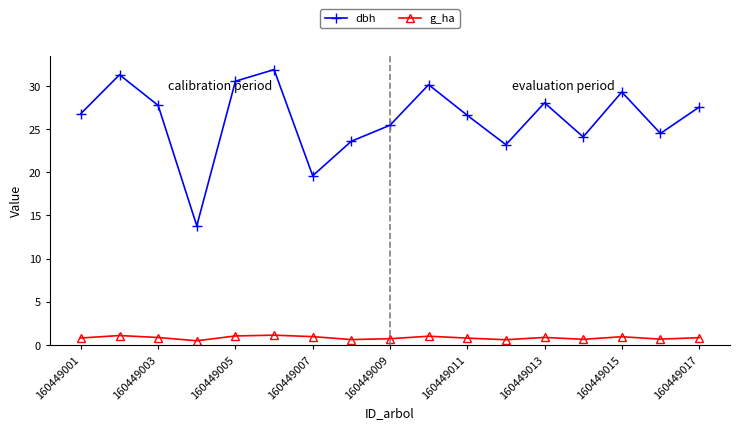

True or false: g_ha and dbh cross at least once.

False